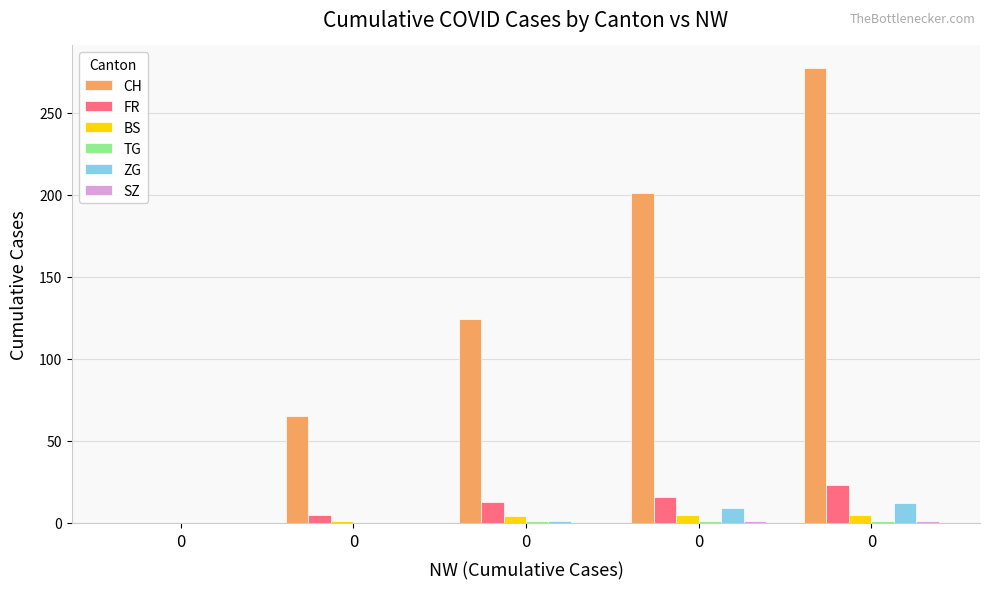

Reading right to left, extract all data points from this chart.

CH: 0=277	0=201	0=124	0=65	0=0
FR: 0=23	0=16	0=13	0=5	0=0
BS: 0=5	0=5	0=4	0=1	0=0
TG: 0=1	0=1	0=1	0=0	0=0
ZG: 0=12	0=9	0=1	0=0	0=0
SZ: 0=1	0=1	0=0	0=0	0=0